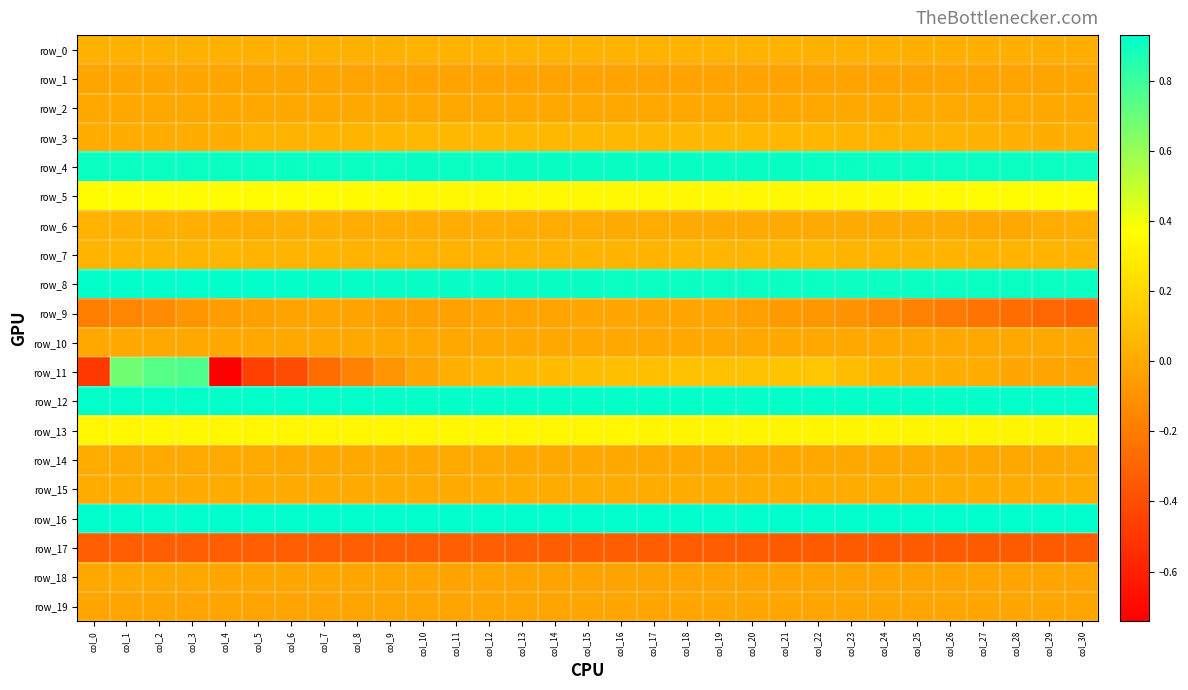

Between col_5 and col_20, which series saw the biggest shift?

row_11